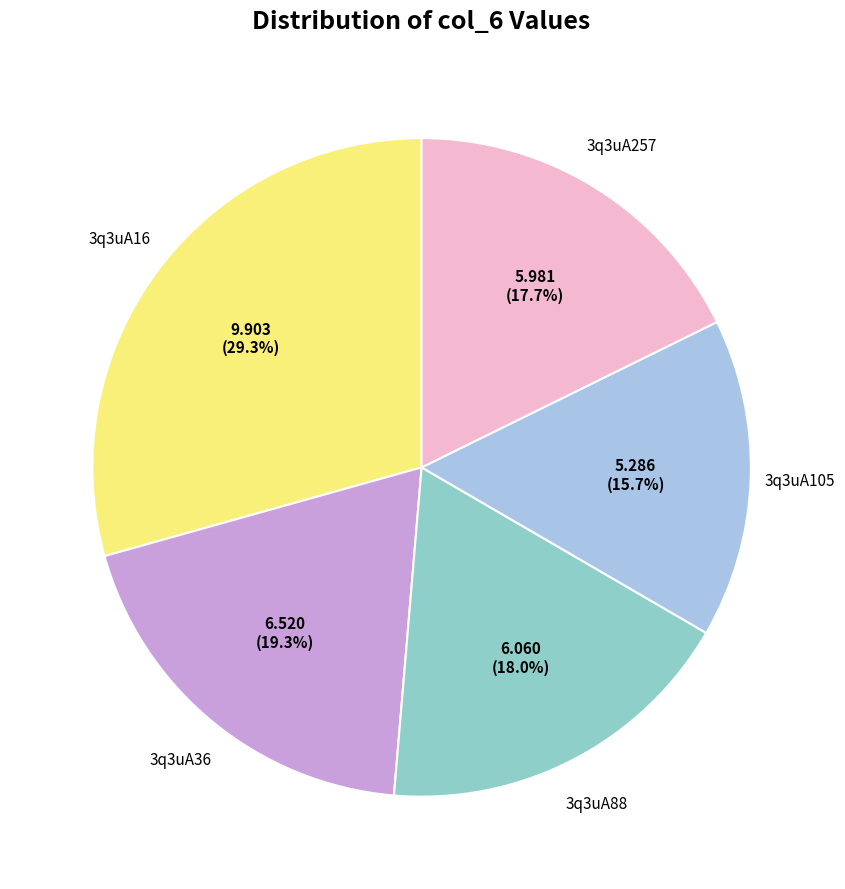

Does any single category account for the majority?

No